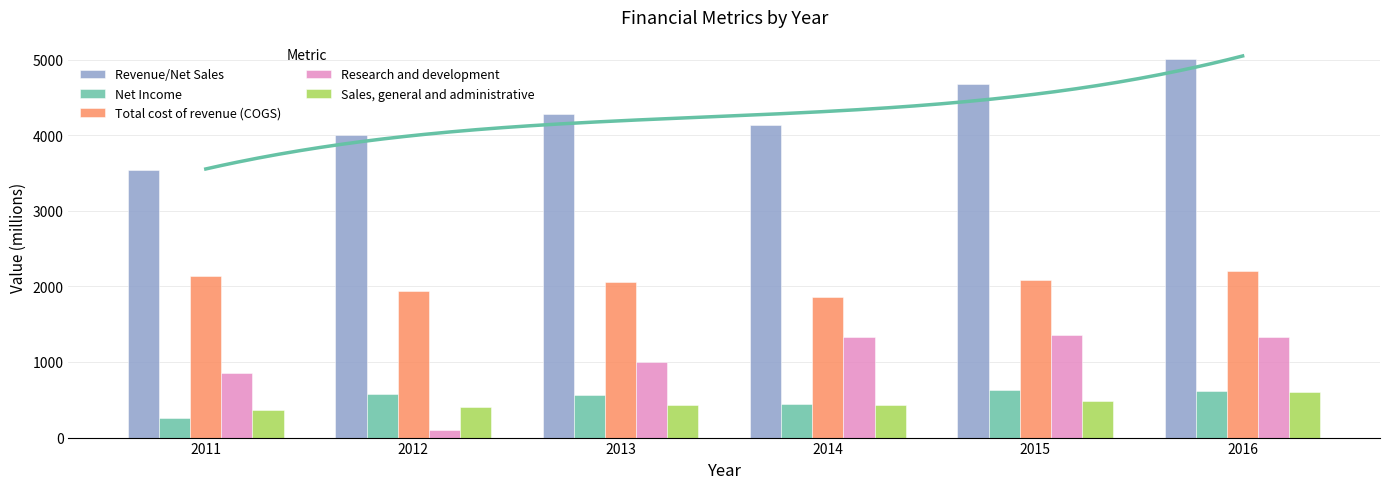

How many values in the Research and development series exceed 1331?

2